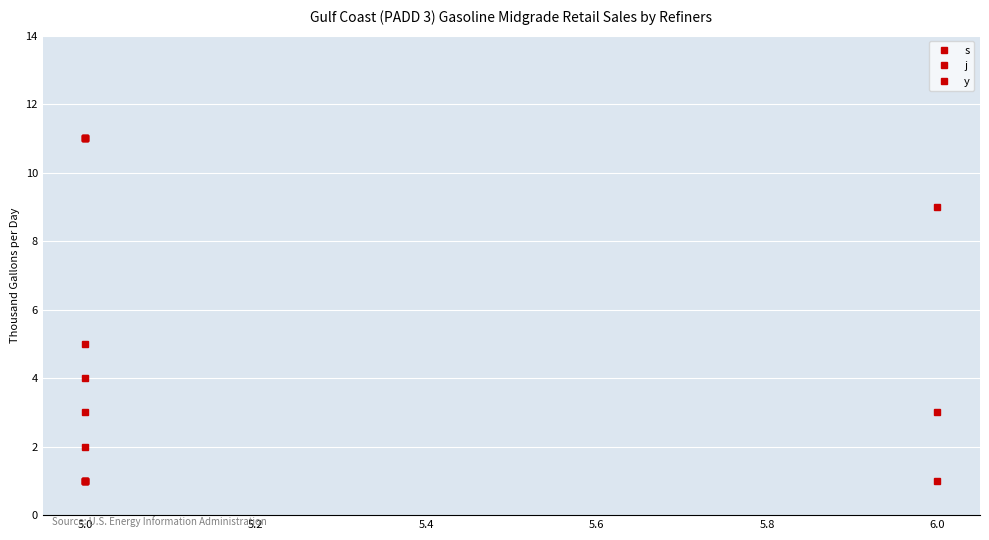

What is the greatest value displayed?

11